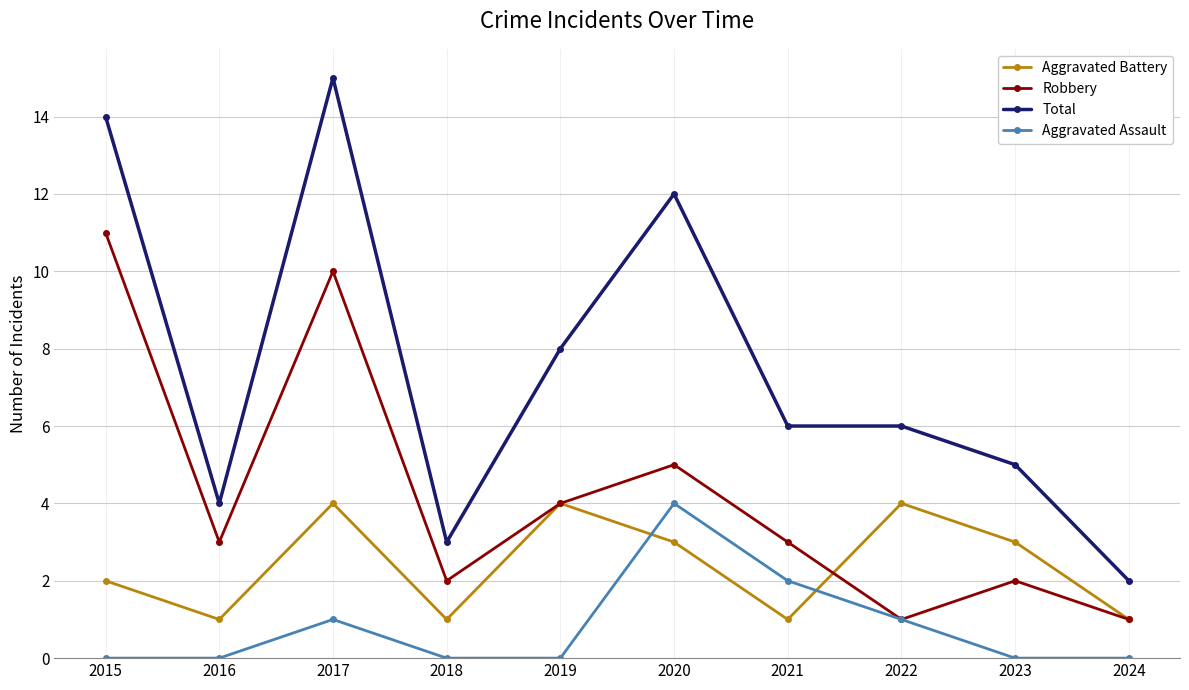

What is the maximum value shown in the chart?

15